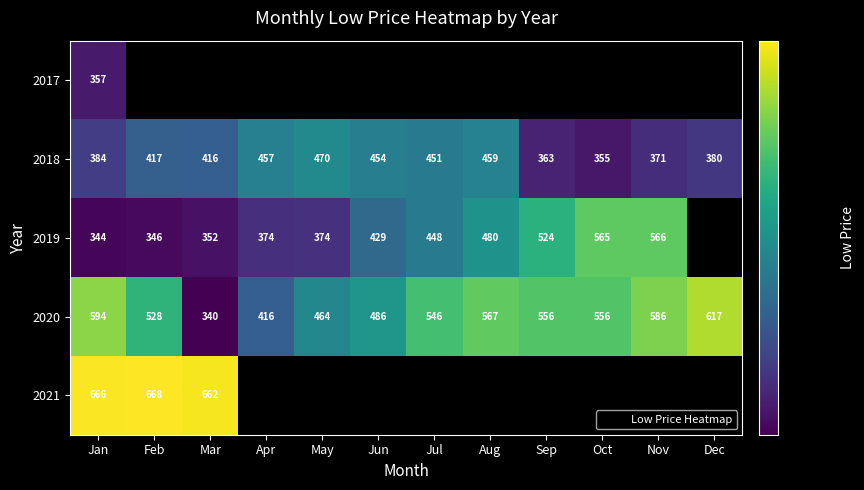

Count the number of data series in this chart.

5